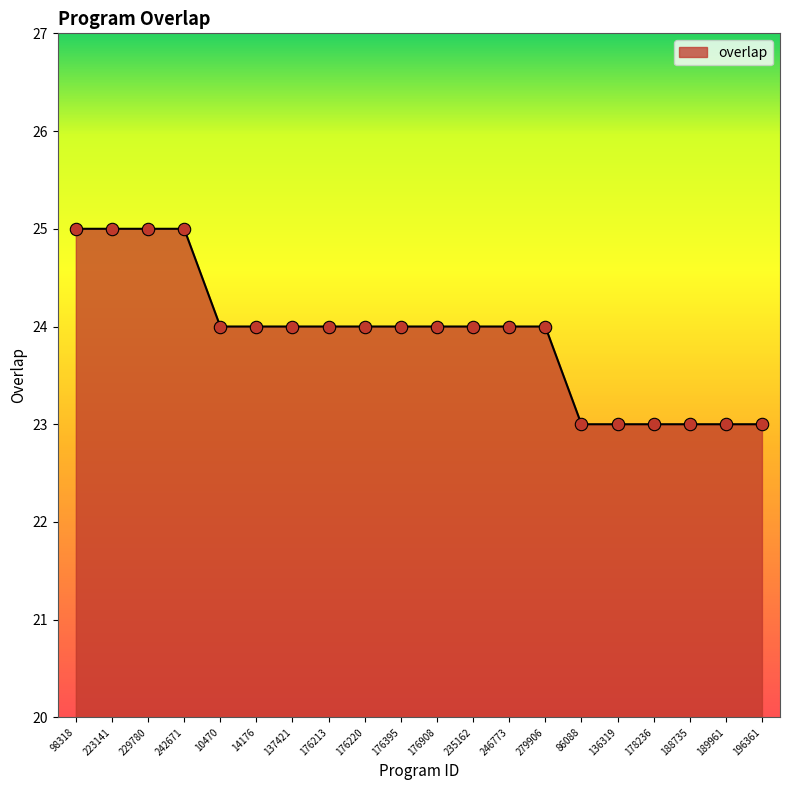

Which has a higher value, 188735 or 279906?

279906